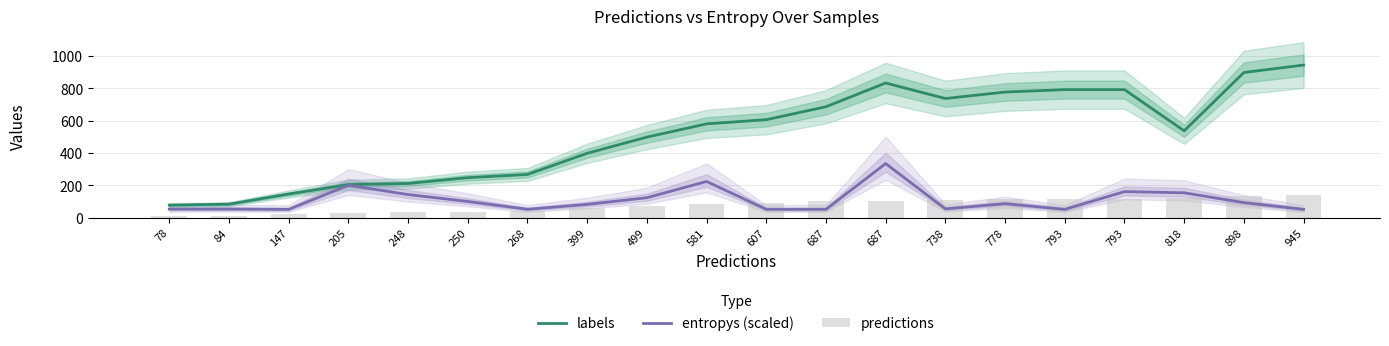

The value of predictions at 818 is 122.7. True or false?

True